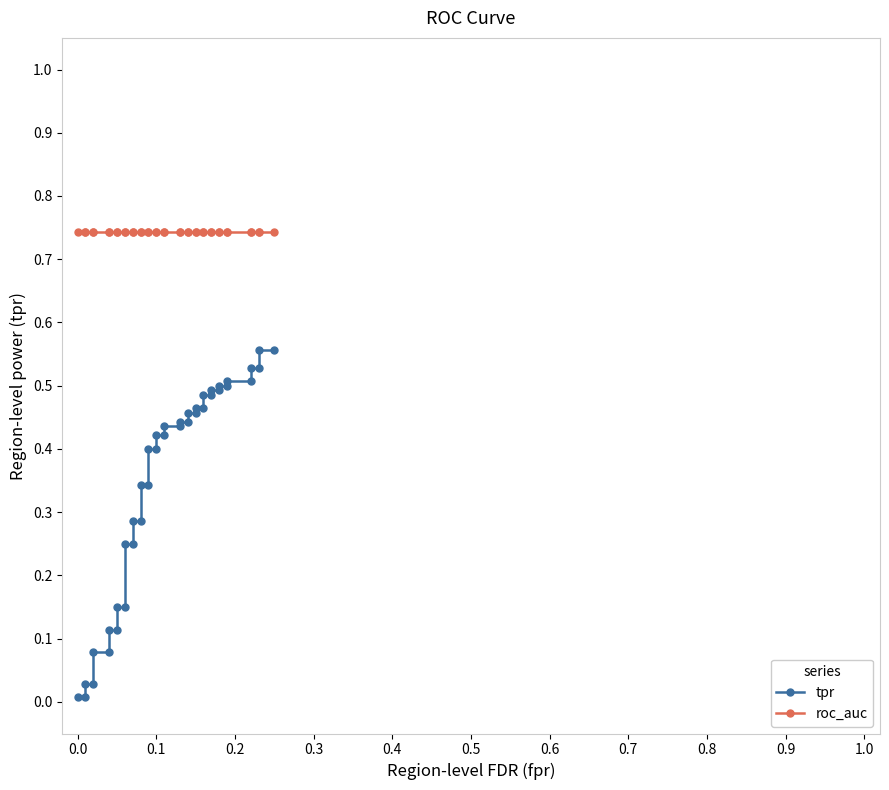

How many series are shown in this chart?

2